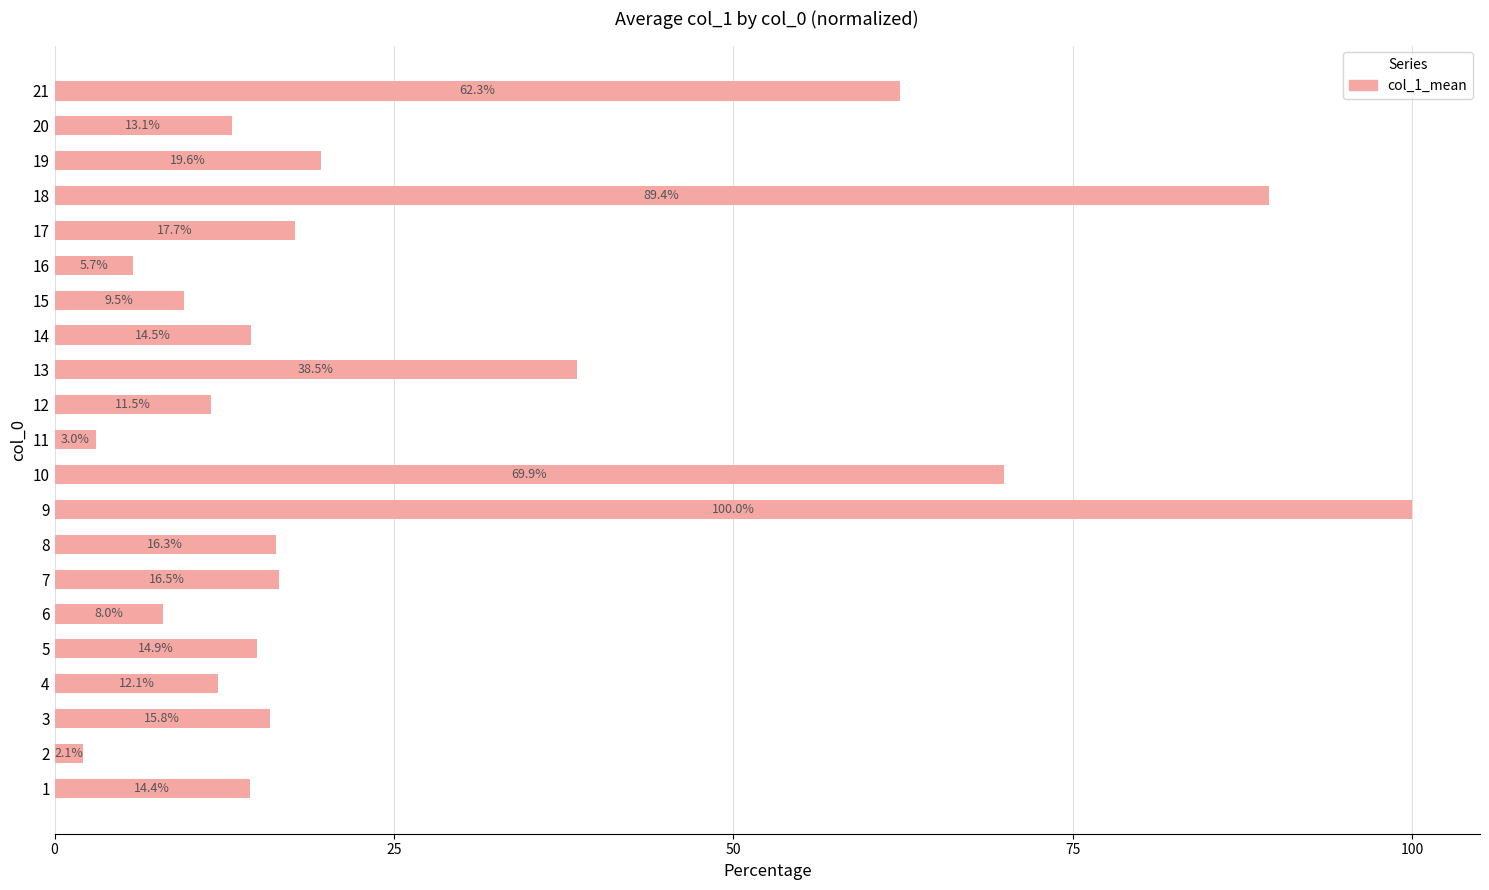

Reading bottom to top, list all the values displayed in this chart.

1=14.4	2=2.1	3=15.8	4=12.1	5=14.9	6=8.0	7=16.5	8=16.3	9=100.0	10=69.9	11=3.0	12=11.5	13=38.5	14=14.5	15=9.5	16=5.7	17=17.7	18=89.4	19=19.6	20=13.1	21=62.3